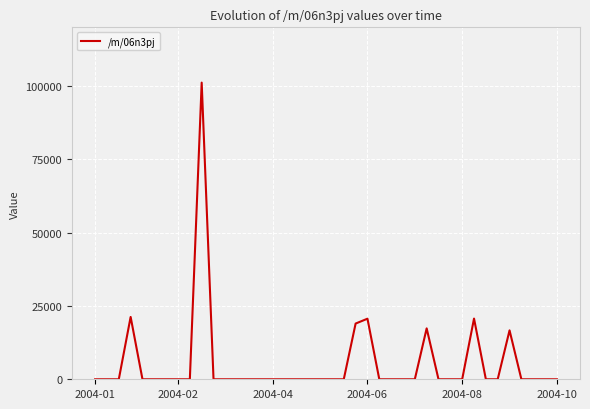

True or false: there are more than 0 points higher than both neighbors.

True